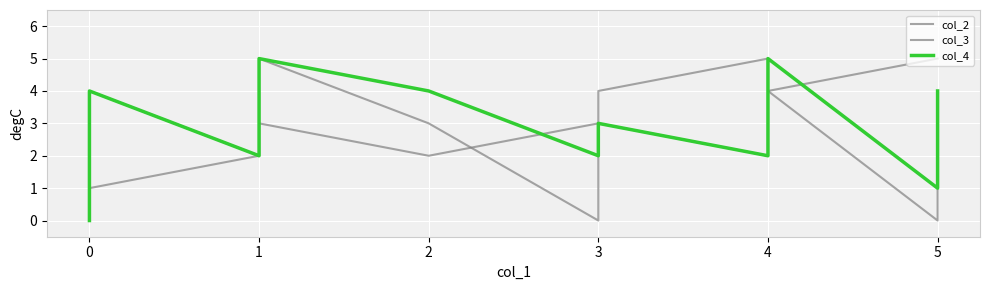

Which series has the largest total across all categories?

col_3